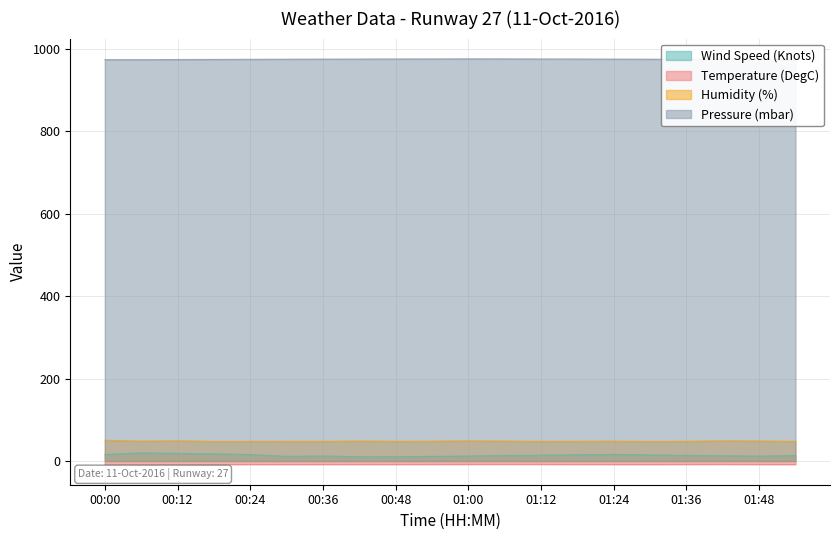

What is the spread (max minus min) of values at 01:18?

982.9